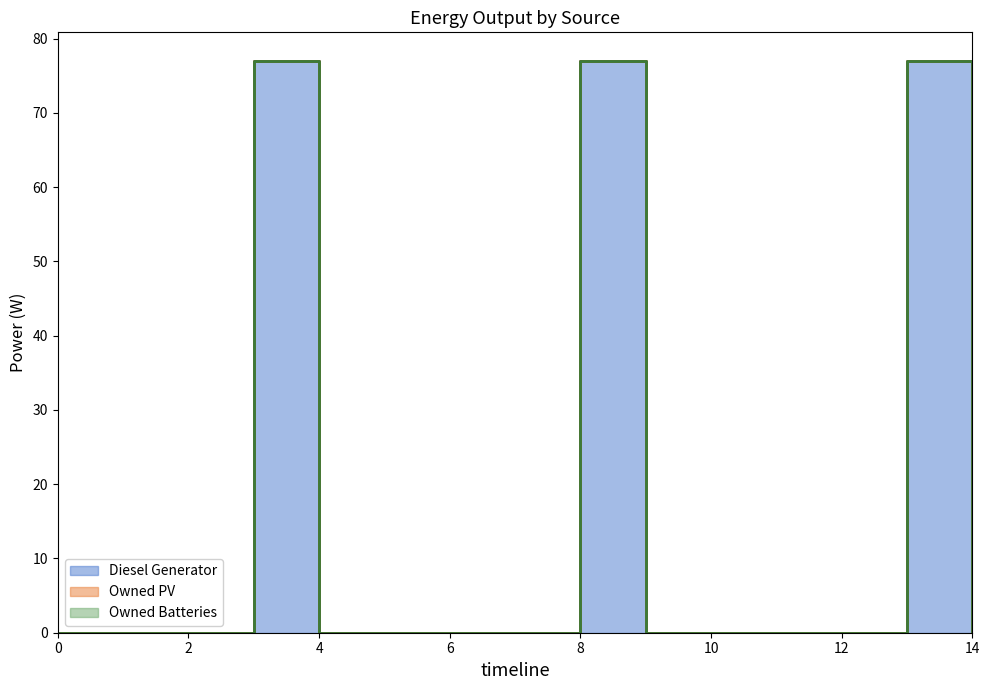

True or false: Owned PV and Diesel Generator cross at least once.

False